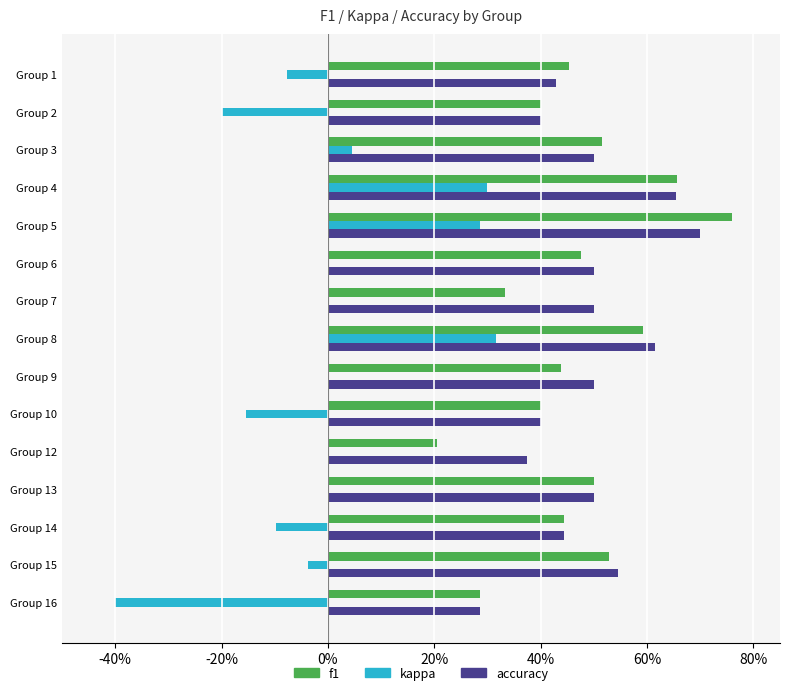

What are all the series names shown in the legend?

f1, kappa, accuracy